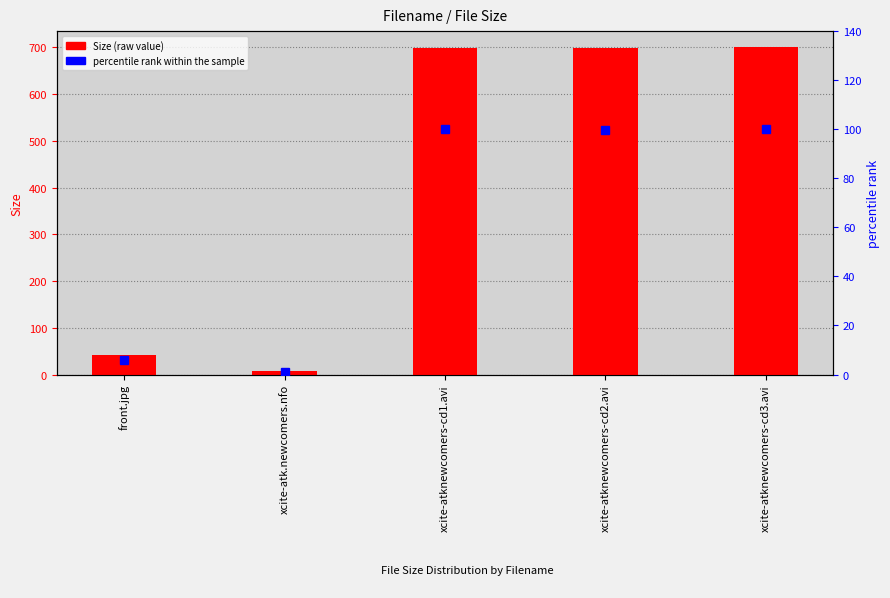

At which label does percentile rank within the sample reach its minimum?

xcite-atk.newcomers.nfo